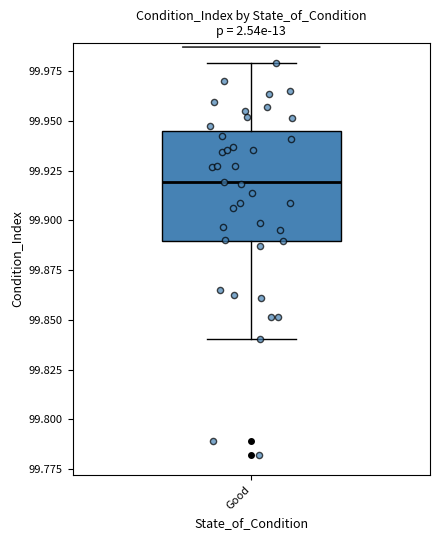

Read this box plot against the y-axis: the position of the median line, the range covered by the box, and the ends of both whiskers. The values are not printed on the chart, so give them approximately, as read against the axis.

median 99.920, box 99.890 to 99.945, whiskers 99.840 to 99.980